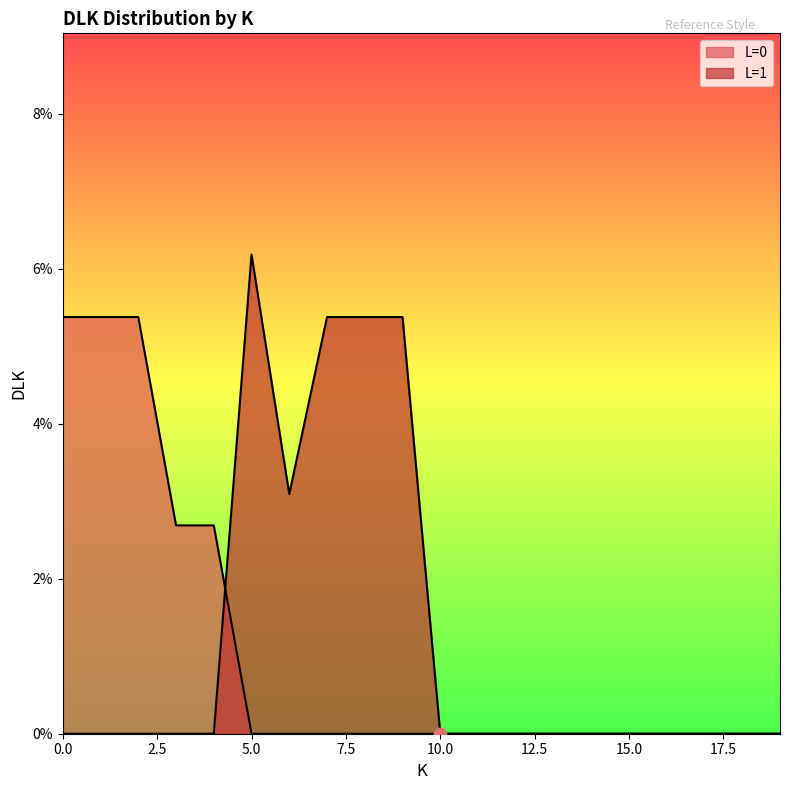

Which series contains the lowest Y value?

DLK_L0